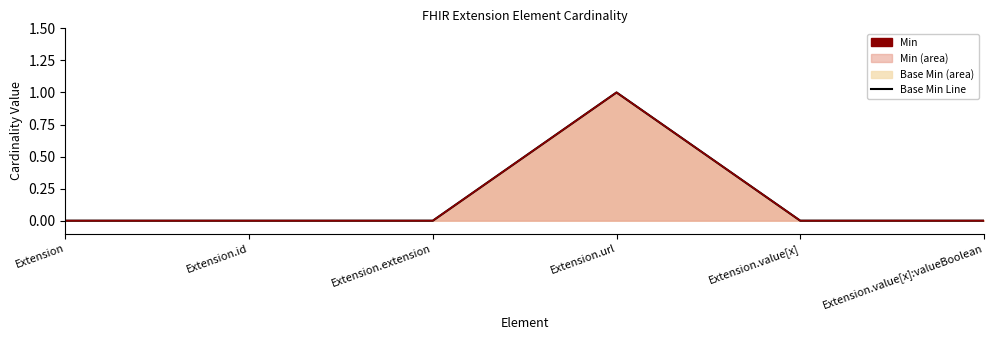

How many lines are shown in the chart?

2